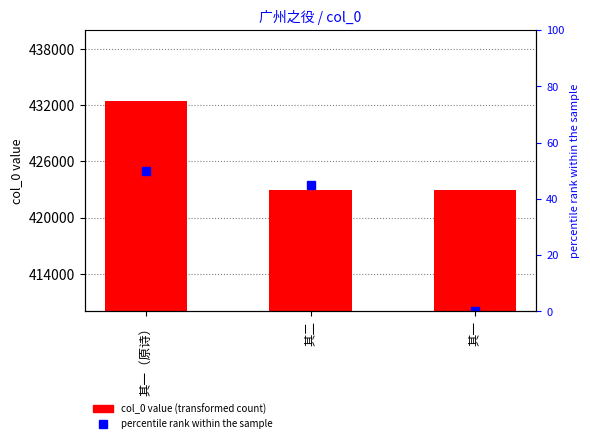

Reading left to right, transcribe all the data shown in this chart.

432416	422907	422906